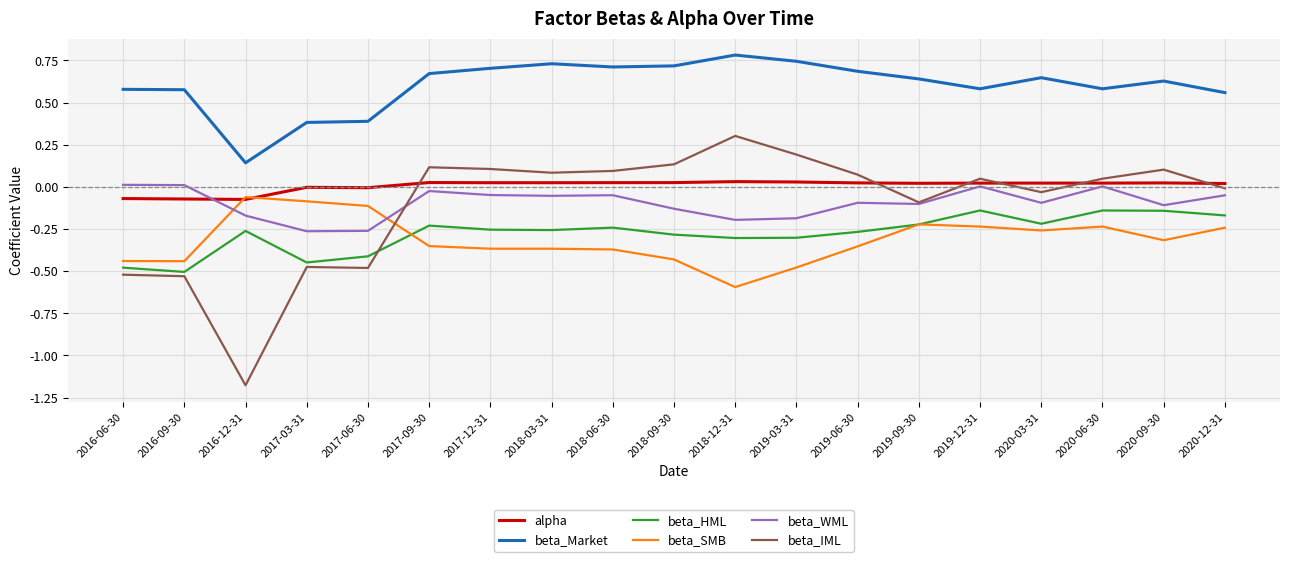

Rank the series by their maximum value, from highest to lowest.

beta_Market, beta_IML, alpha, beta_WML, beta_SMB, beta_HML